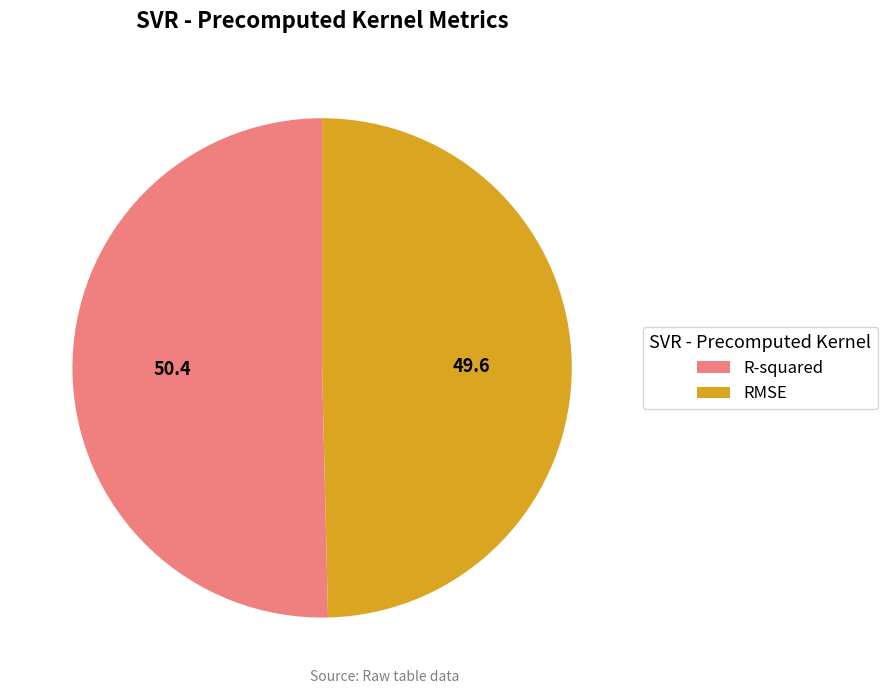

Combined, do RMSE and R-squared account for over 50%?

Yes